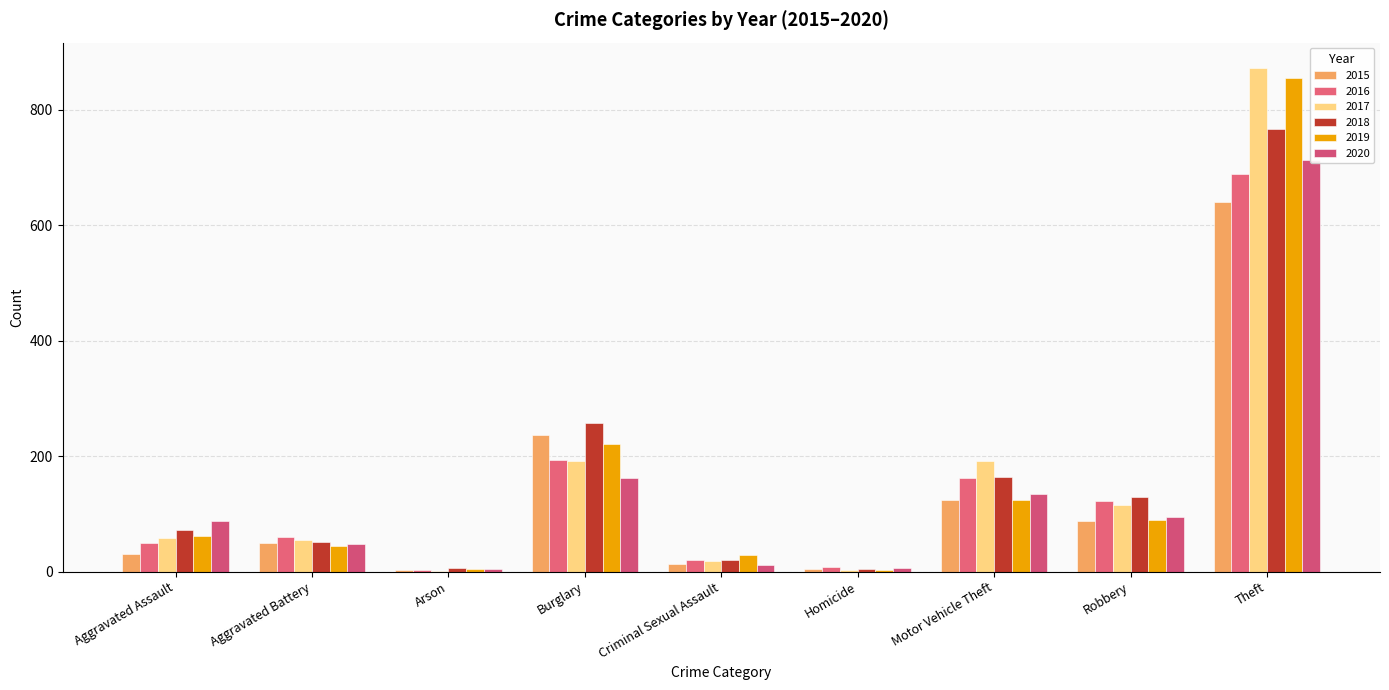

What is the difference between the 2017 values at Theft and Motor Vehicle Theft?

682